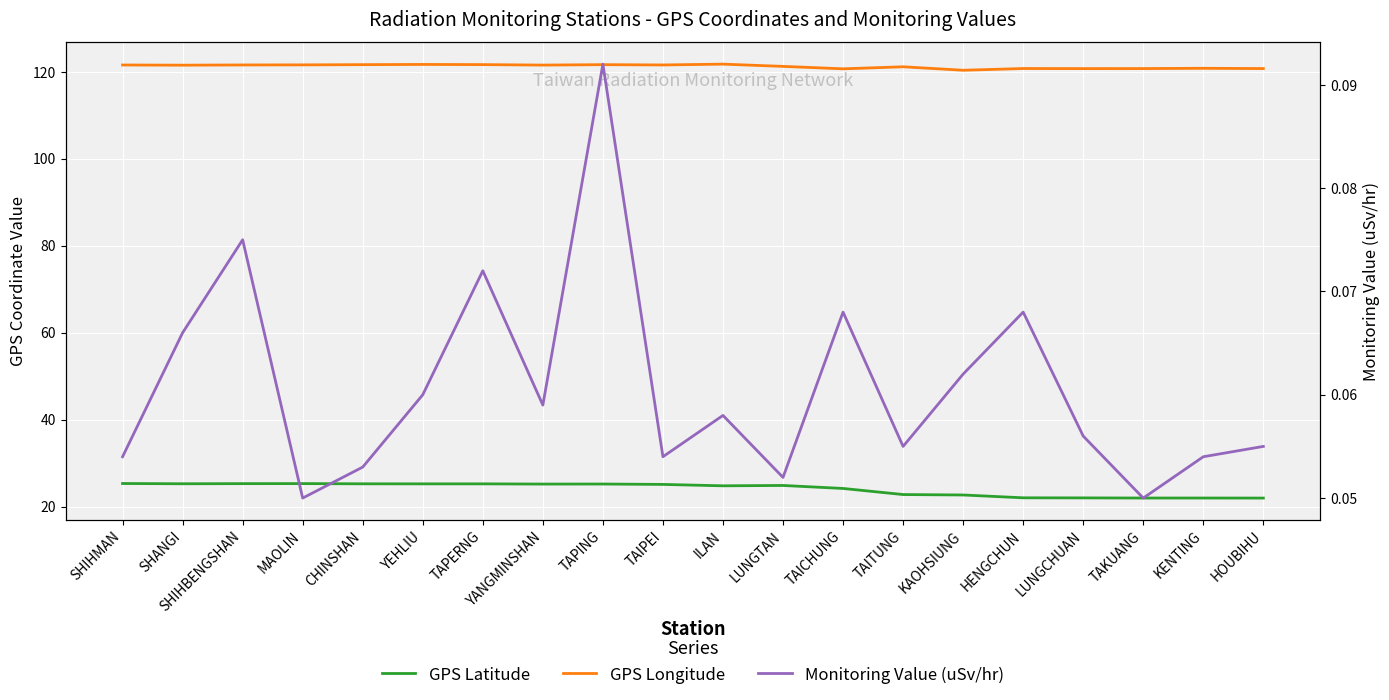

Reading left to right, extract all data points from this chart.

GPS Latitude: SHIHMAN=25.3	SHANGI=25.2	SHIHBENGSHAN=25.3	MAOLIN=25.3	CHINSHAN=25.2	YEHLIU=25.2	TAPERNG=25.2	YANGMINSHAN=25.2	TAPING=25.2	TAIPEI=25.1	ILAN=24.8	LUNGTAN=24.8	TAICHUNG=24.1	TAITUNG=22.8	KAOHSIUNG=22.6	HENGCHUN=22.0	LUNGCHUAN=22.0	TAKUANG=21.9	KENTING=21.9	HOUBIHU=21.9
GPS Longitude: SHIHMAN=121.6	SHANGI=121.5	SHIHBENGSHAN=121.6	MAOLIN=121.6	CHINSHAN=121.6	YEHLIU=121.7	TAPERNG=121.7	YANGMINSHAN=121.5	TAPING=121.6	TAIPEI=121.6	ILAN=121.8	LUNGTAN=121.2	TAICHUNG=120.7	TAITUNG=121.2	KAOHSIUNG=120.3	HENGCHUN=120.8	LUNGCHUAN=120.7	TAKUANG=120.7	KENTING=120.8	HOUBIHU=120.7
Monitoring Value (uSv/hr): SHIHMAN=0.1	SHANGI=0.1	SHIHBENGSHAN=0.1	MAOLIN=0.1	CHINSHAN=0.1	YEHLIU=0.1	TAPERNG=0.1	YANGMINSHAN=0.1	TAPING=0.1	TAIPEI=0.1	ILAN=0.1	LUNGTAN=0.1	TAICHUNG=0.1	TAITUNG=0.1	KAOHSIUNG=0.1	HENGCHUN=0.1	LUNGCHUAN=0.1	TAKUANG=0.1	KENTING=0.1	HOUBIHU=0.1